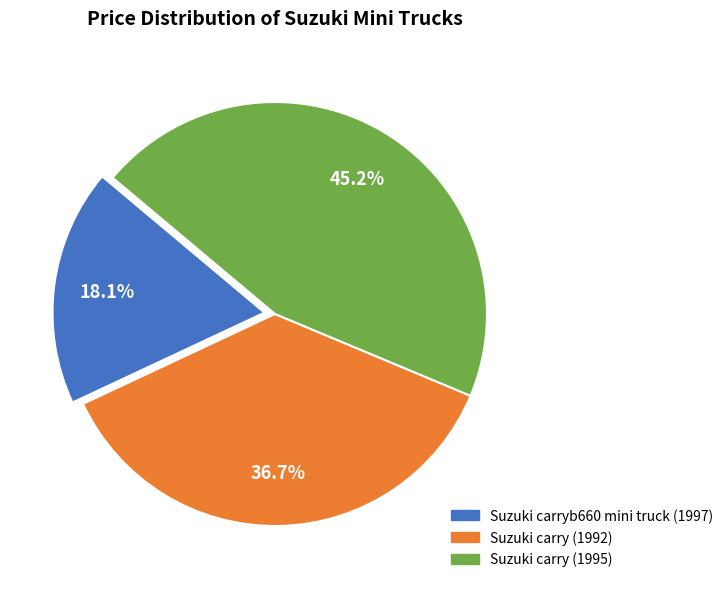

Which has a higher value, Suzuki carry (1992) or Suzuki carryb660 mini truck (1997)?

Suzuki carry (1992)